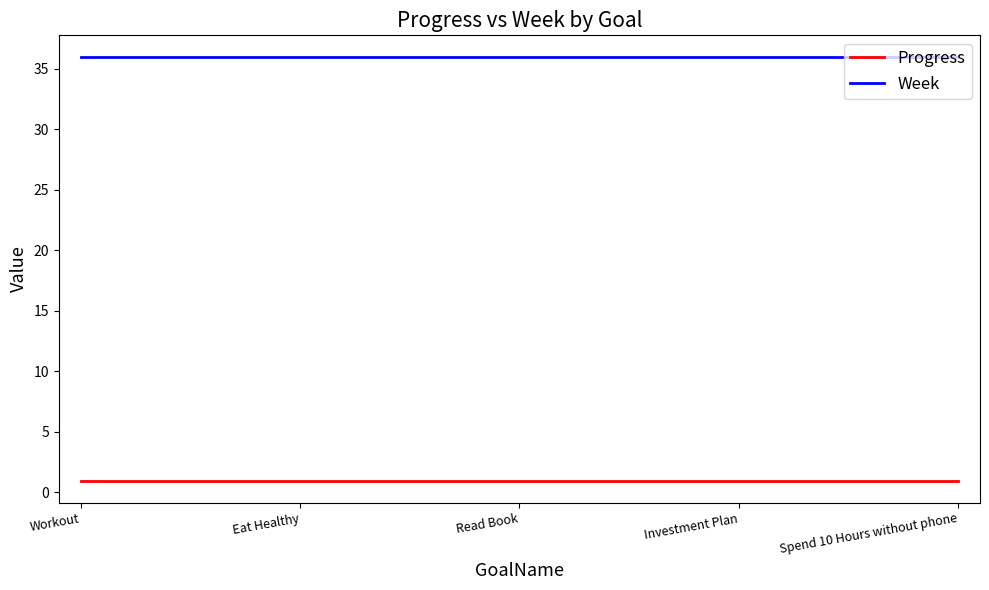

What are all the series names shown in the legend?

Progress, Week